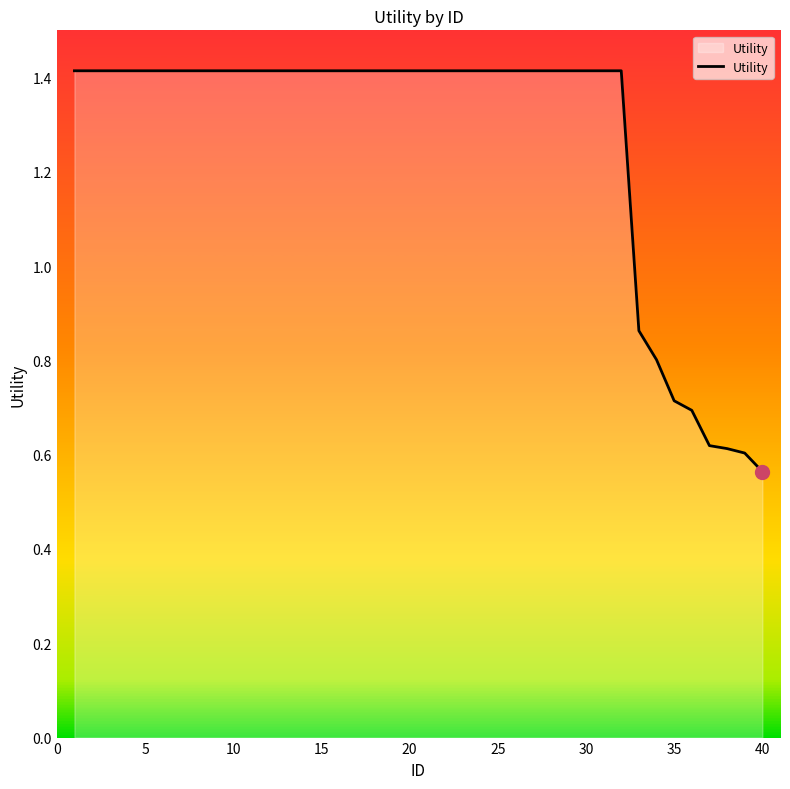

What is the difference between the maximum and minimum values?

0.8